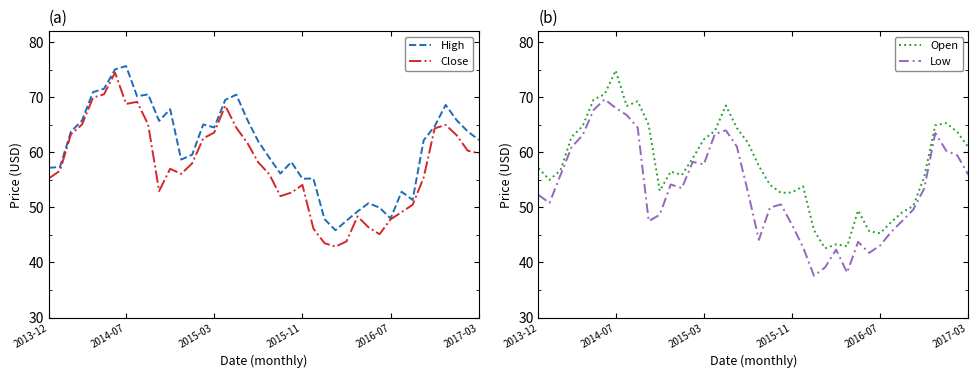

What is the value of the Open point at the 33rd from the left?

47.3